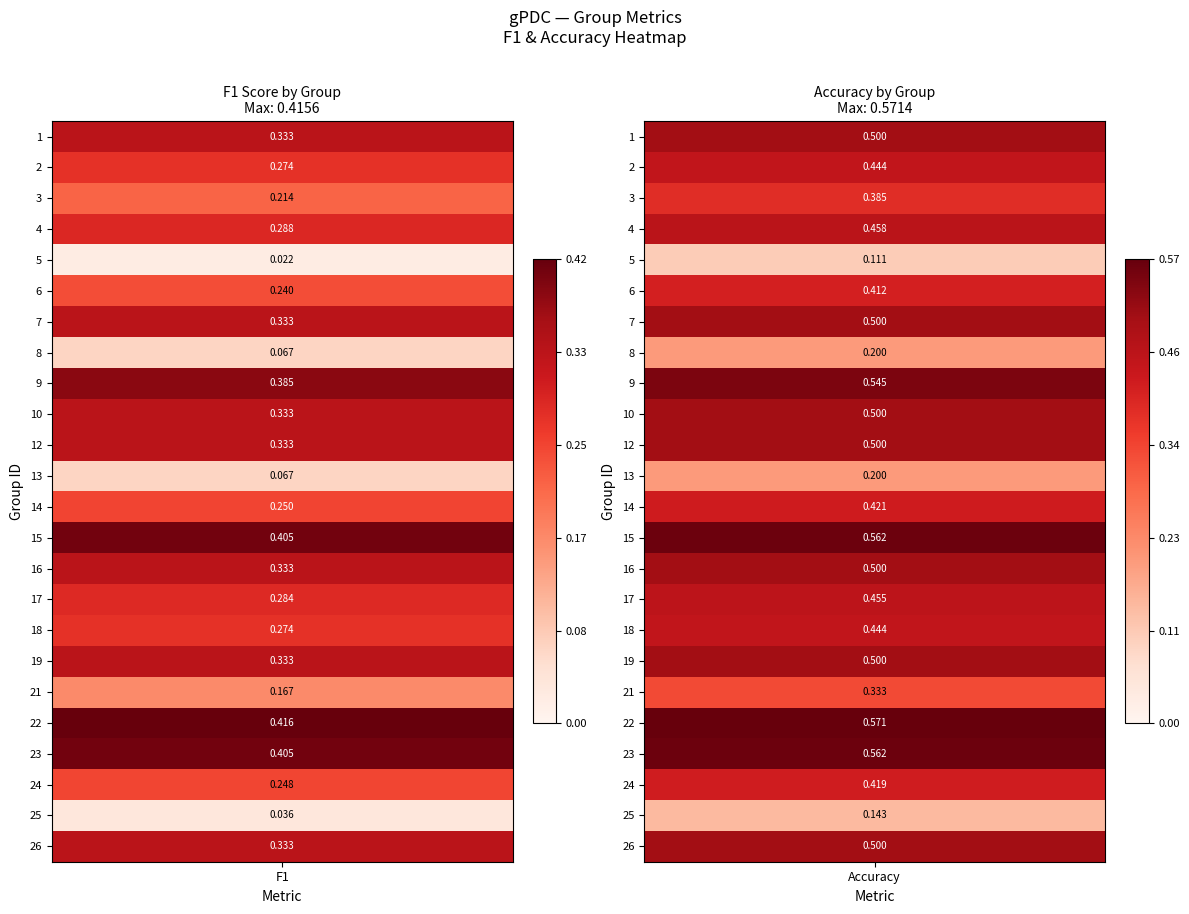

What value does the 13 series have at accuracy?

0.2